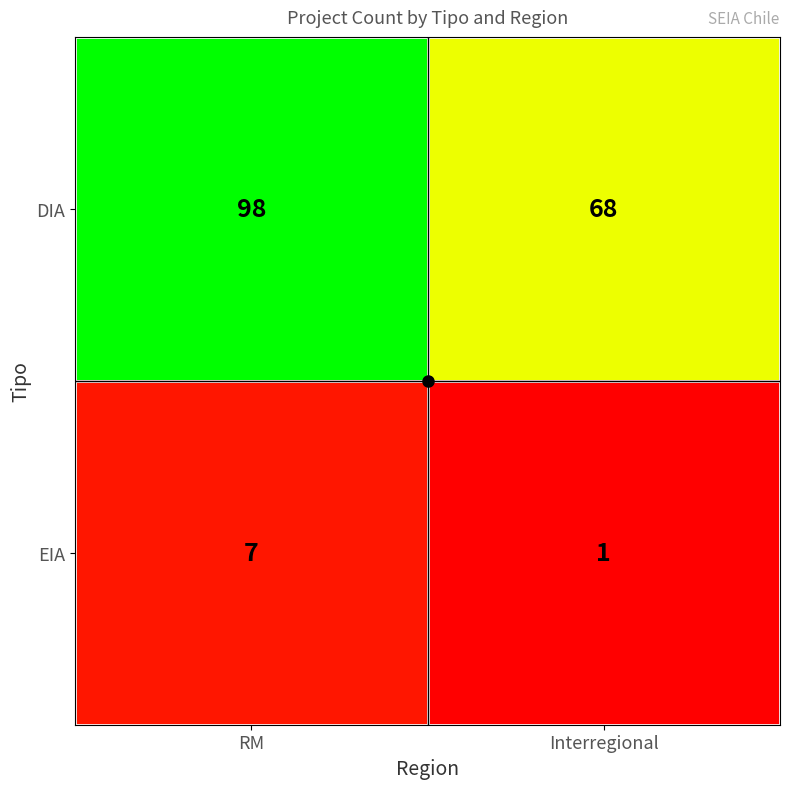

What is the sum of all DIA values?

166